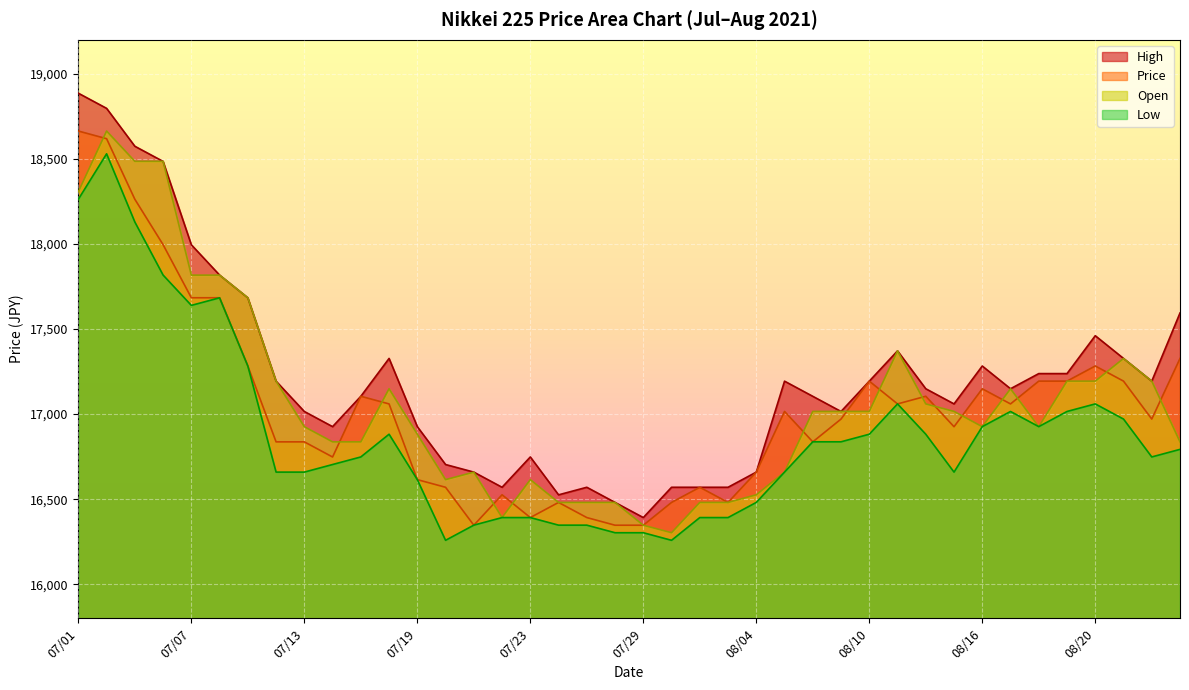

True or false: Low has a value of 16881.9 at 08/12.

True